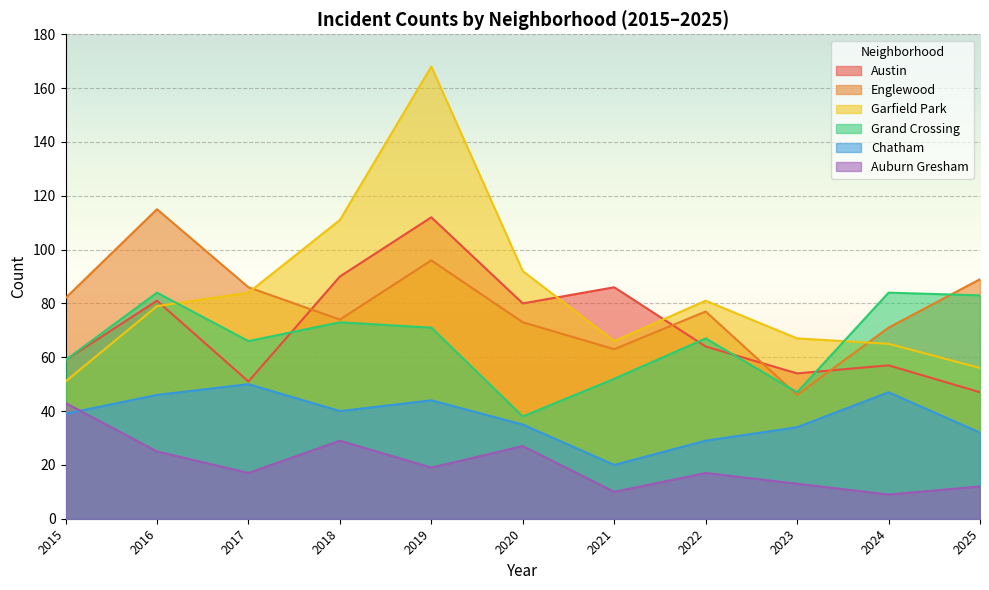

Reading left to right, transcribe all the data shown in this chart.

Austin: 2015=59	2016=81	2017=51	2018=90	2019=112	2020=80	2021=86	2022=64	2023=54	2024=57	2025=47
Englewood: 2015=82	2016=115	2017=86	2018=74	2019=96	2020=73	2021=63	2022=77	2023=46	2024=71	2025=89
Garfield Park: 2015=51	2016=79	2017=84	2018=111	2019=168	2020=92	2021=66	2022=81	2023=67	2024=65	2025=56
Grand Crossing: 2015=59	2016=84	2017=66	2018=73	2019=71	2020=38	2021=52	2022=67	2023=47	2024=84	2025=83
Chatham: 2015=39	2016=46	2017=50	2018=40	2019=44	2020=35	2021=20	2022=29	2023=34	2024=47	2025=32
Auburn Gresham: 2015=43	2016=25	2017=17	2018=29	2019=19	2020=27	2021=10	2022=17	2023=13	2024=9	2025=12